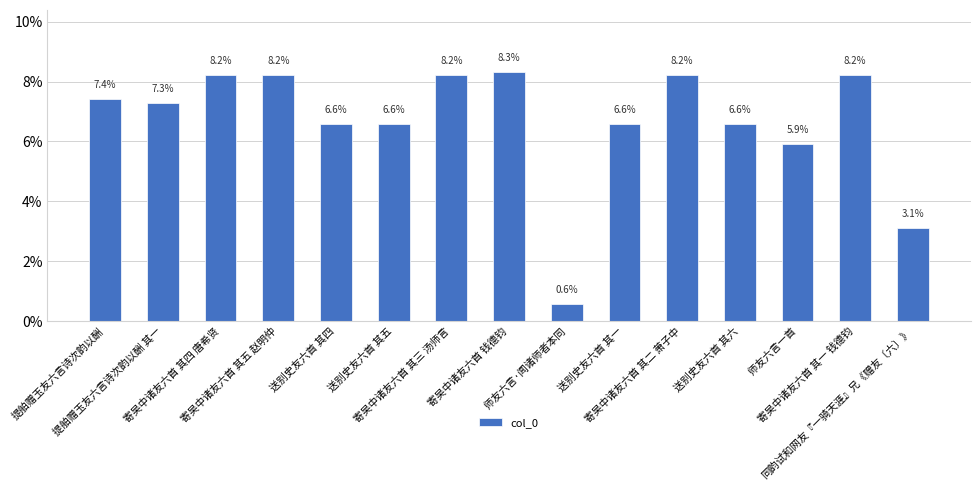

What is the maximum value shown in the chart?

8.3